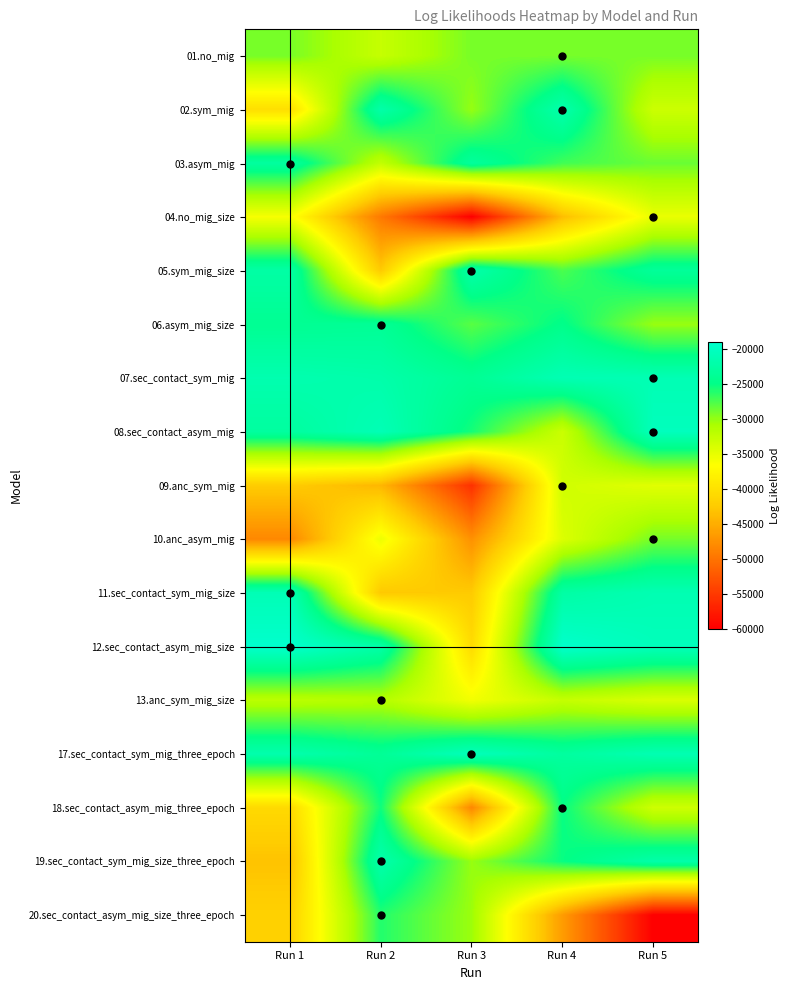

Rank the series at Run 3 from highest to lowest value.

17.sec_contact_sym_mig_three_epoch, 05.sym_mig_size, 03.asym_mig, 07.sec_contact_sym_mig, 08.sec_contact_asym_mig, 06.asym_mig_size, 01.no_mig, 02.sym_mig, 19.sec_contact_sym_mig_size_three_epoch, 20.sec_contact_asym_mig_size_three_epoch, 13.anc_sym_mig_size, 12.sec_contact_asym_mig_size, 11.sec_contact_sym_mig_size, 10.anc_asym_mig, 18.sec_contact_asym_mig_three_epoch, 09.anc_sym_mig, 04.no_mig_size